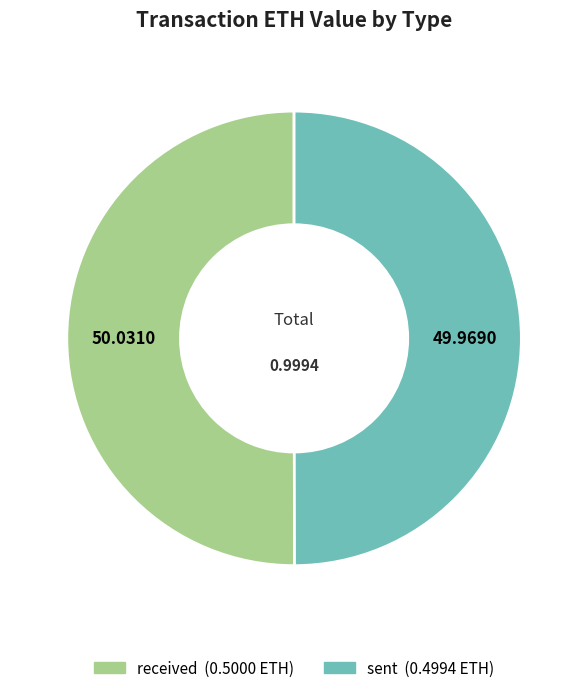

Do received and sent together represent more than half of the pie?

Yes